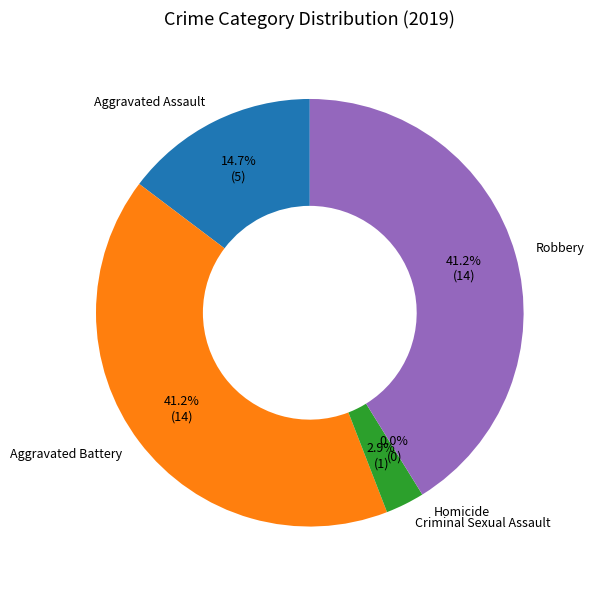

What percentage is the Robbery slice, to the nearest percent?

41%